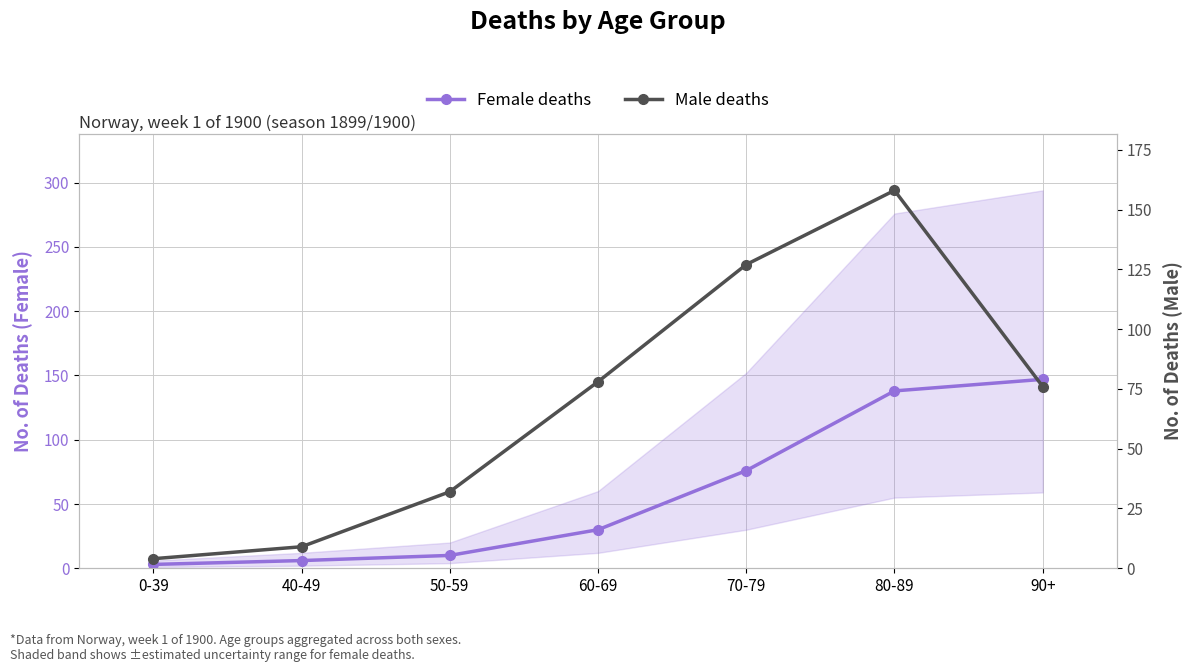

At which category is the sum across all series the highest?

80-89